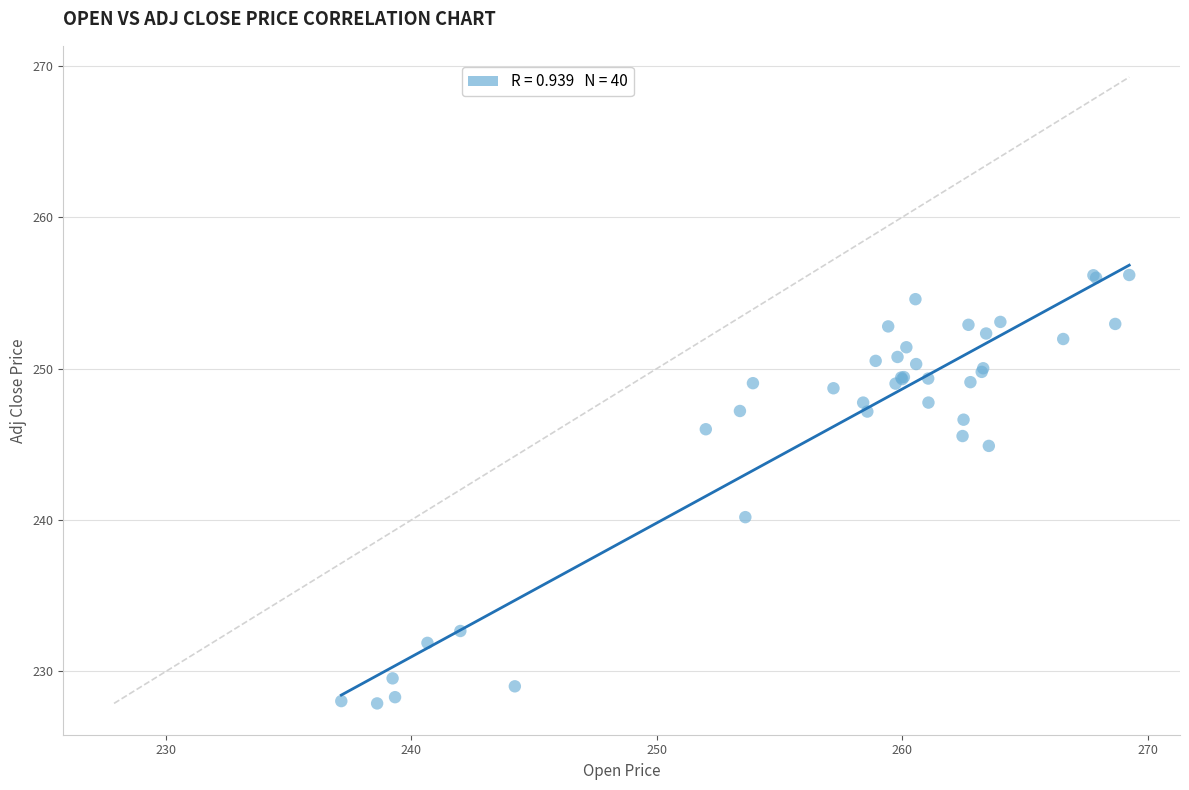

What Y value in the scatter plot is closest to 242?

240.2